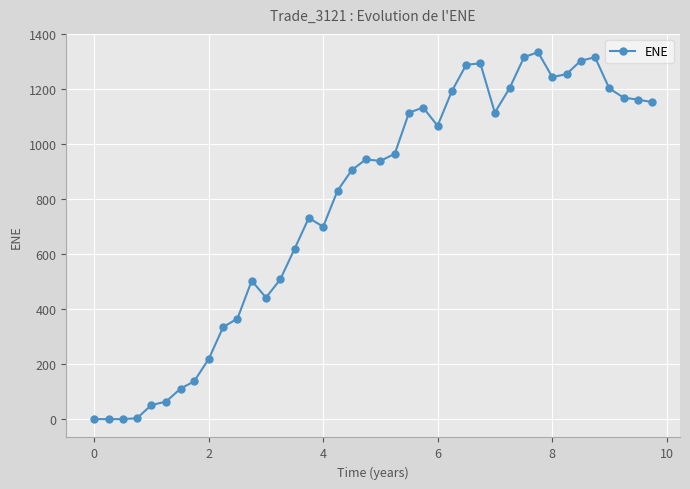

What is the value of the 35th point from the left?

1302.9